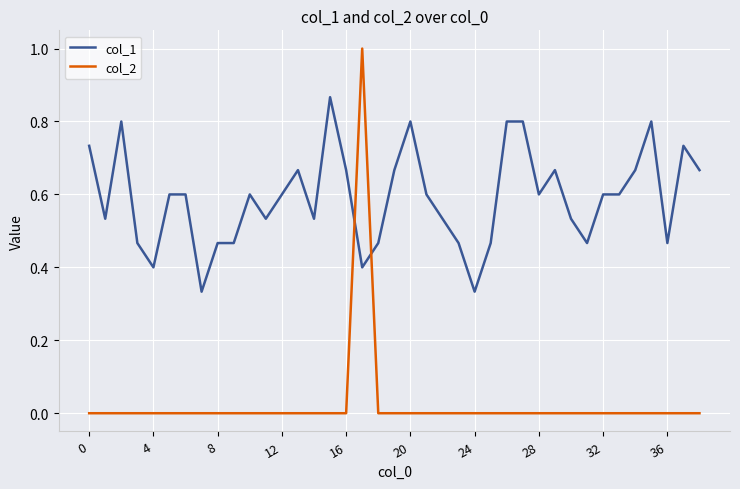

What is the sum of all col_2 values?

1.0